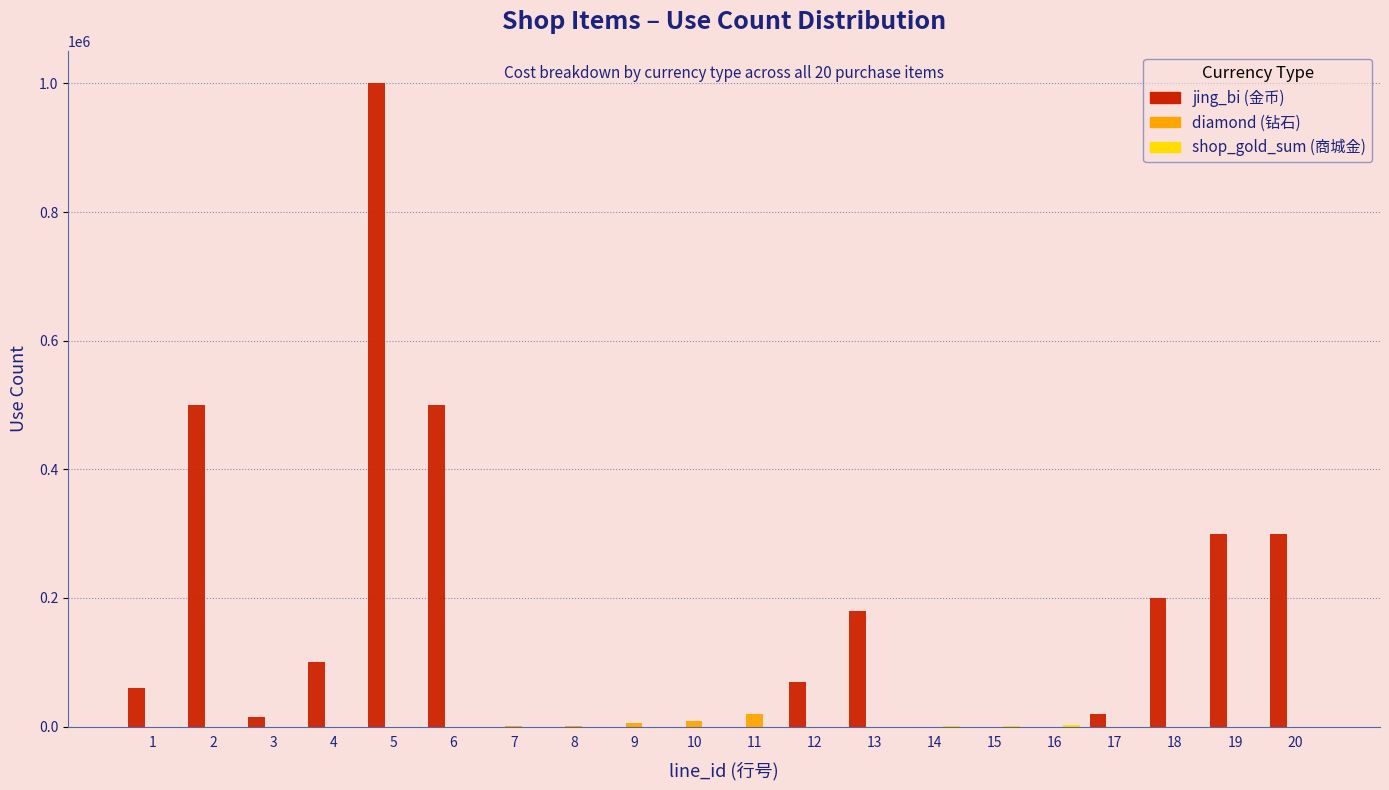

What is the greatest value displayed?

1000000